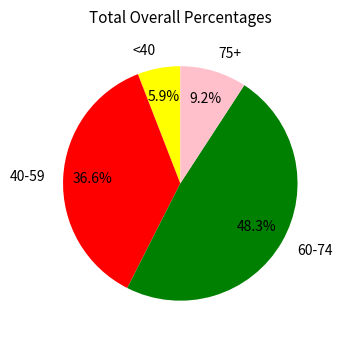

What portion of the pie excludes <40?

94.1%